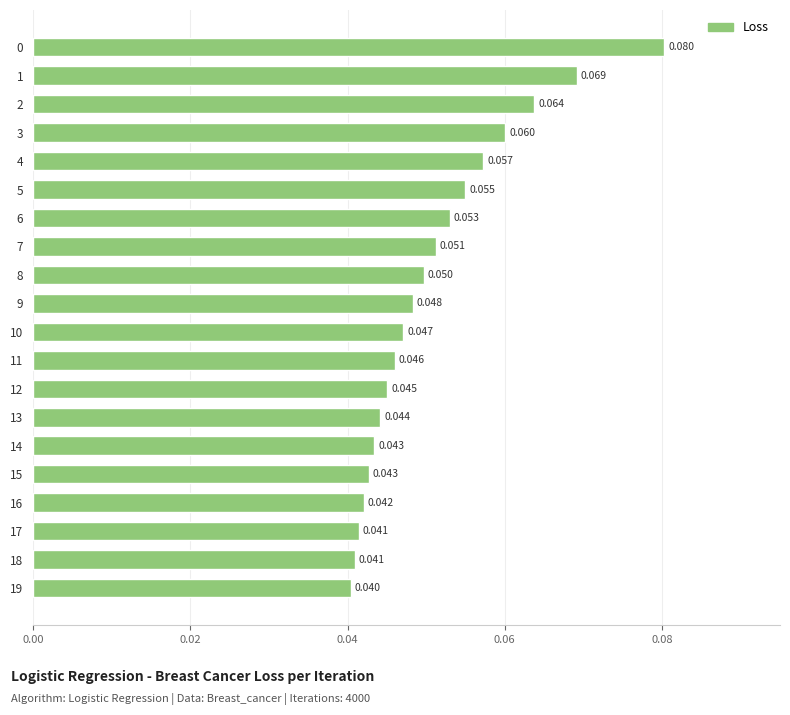

How many bars are there in total?

20